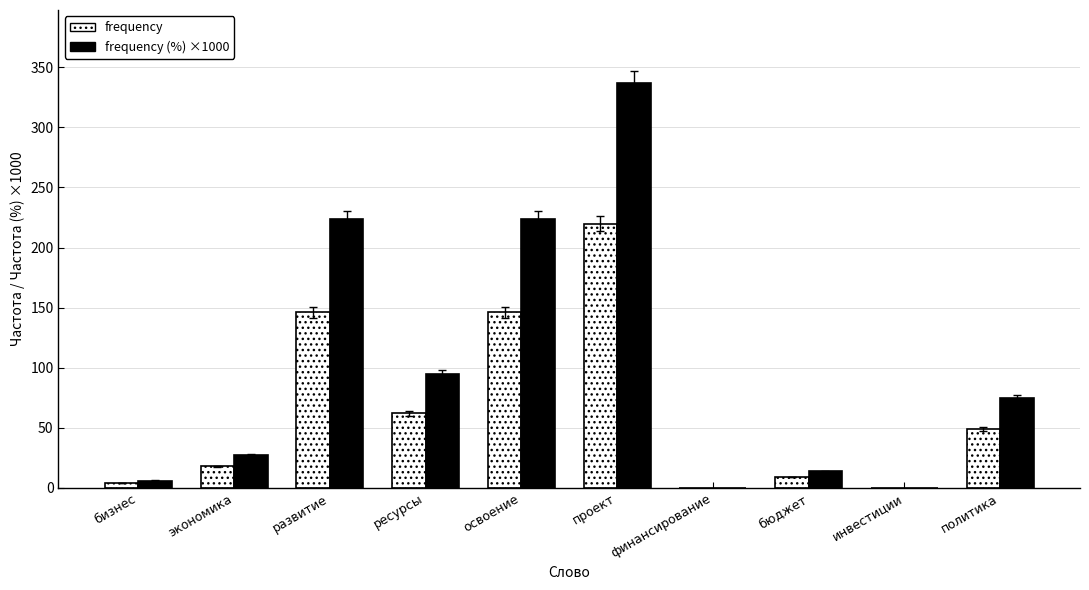

Reading left to right, what are all the values shown in this chart?

frequency: бизнес=4.0	экономика=18.0	развитие=146.0	ресурсы=62.0	освоение=146.0	проект=220.0	финансирование=0.0	бюджет=9.0	инвестиции=0.0	политика=49.0
frequency (%) ×1000: бизнес=6.1	экономика=27.6	развитие=223.6	ресурсы=95.0	освоение=223.6	проект=337.0	финансирование=0.0	бюджет=13.8	инвестиции=0.0	политика=75.1